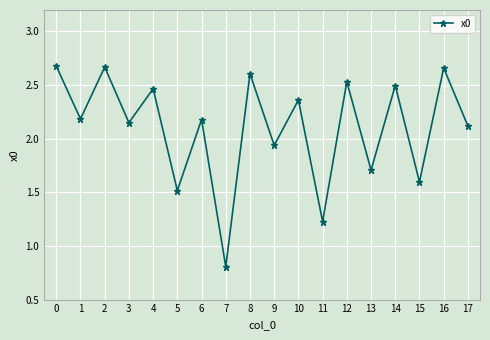

What is the sum of the values at 7 and 16?

3.5